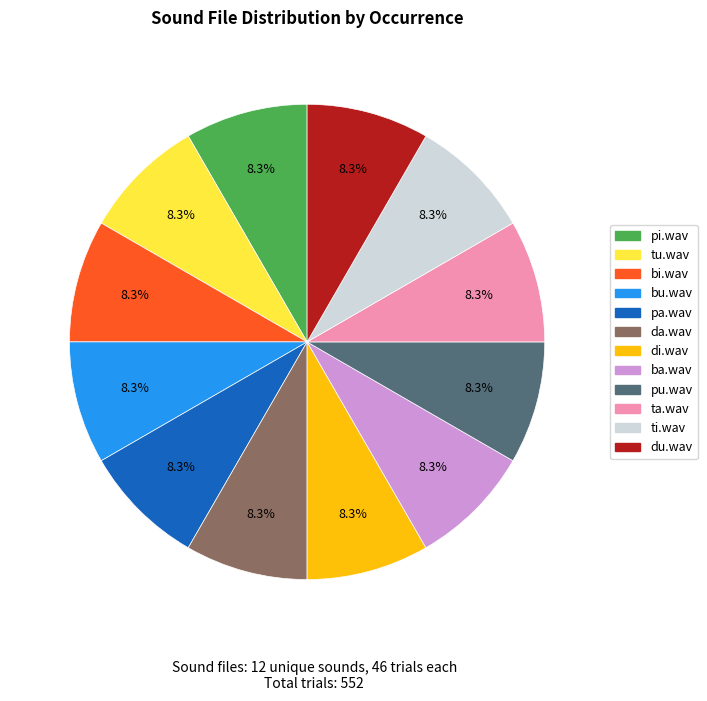

Does pa.wav account for over 50% of the chart?

No